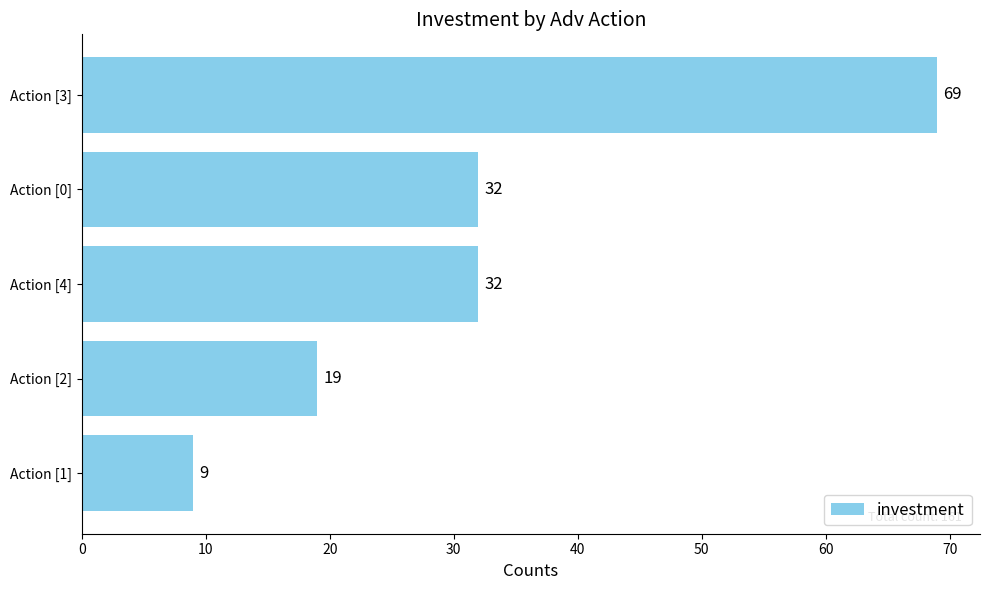

Are the bars grouped side by side (vs. stacked)?

No